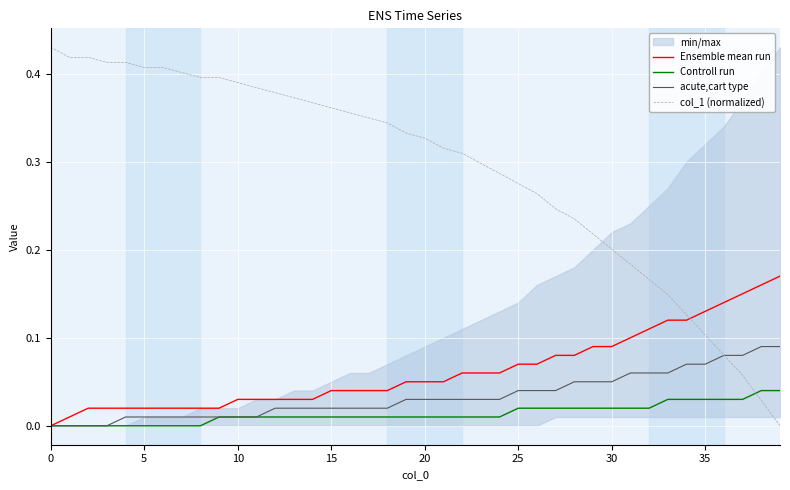

True or false: acute,cart type has a value of 0.1 at 26.

False